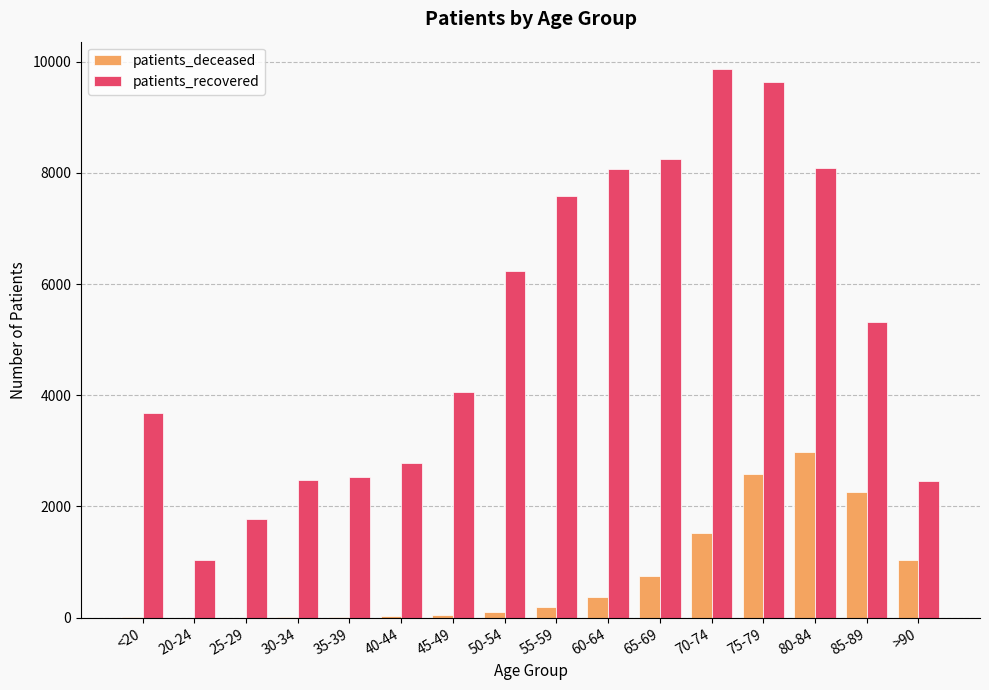

What is the maximum value for patients_recovered?

9864